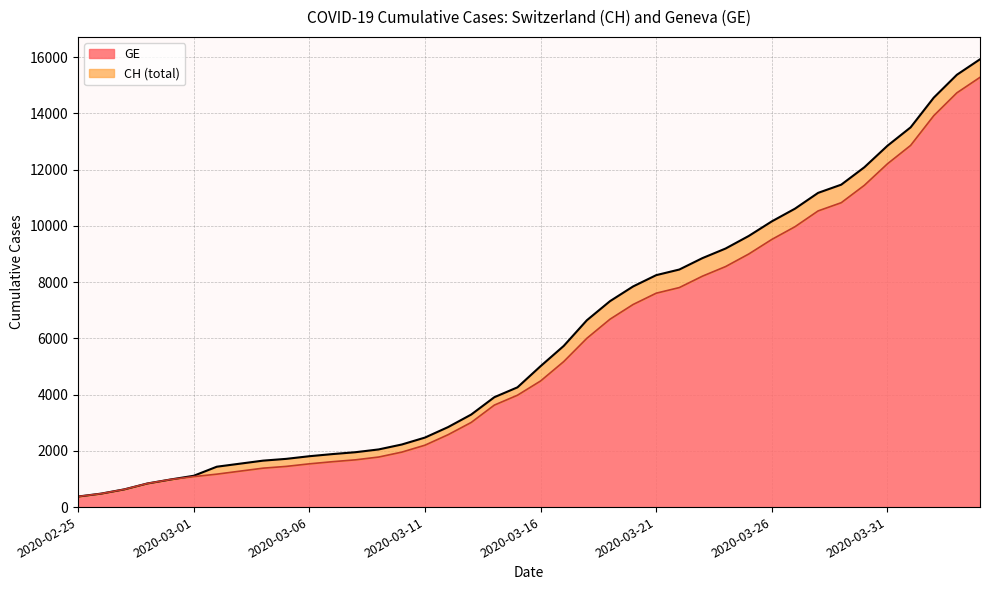

True or false: CH has more than 1 points higher than both neighbors.

False